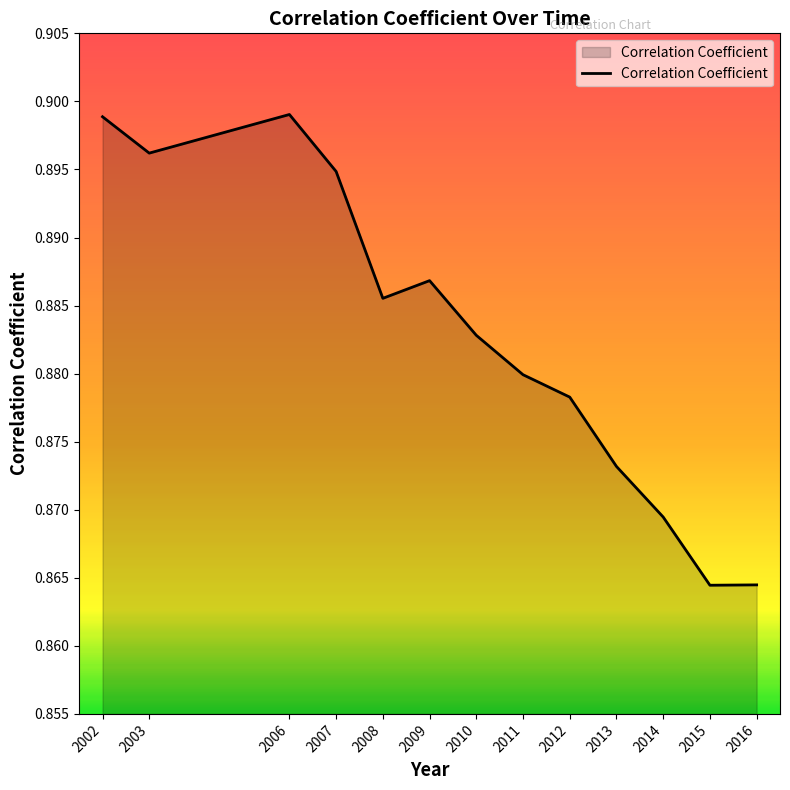

The value at 2006 is 1.6. True or false?

False